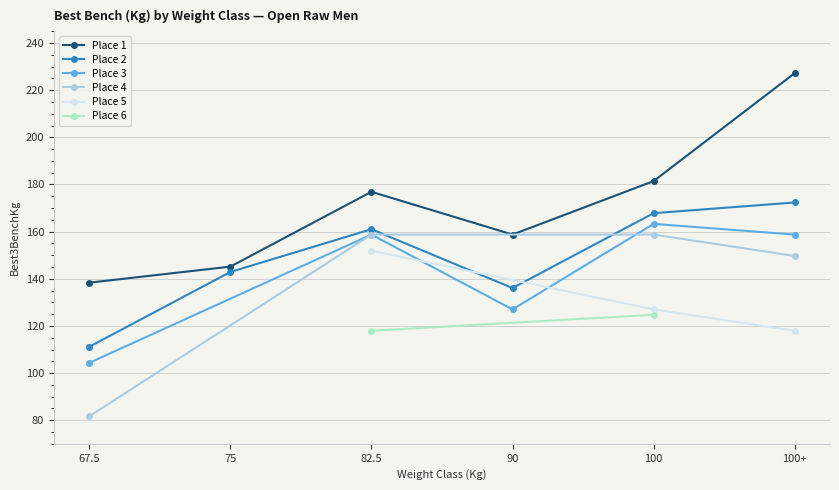

Which category has the highest value in the Place 1 series?

100+